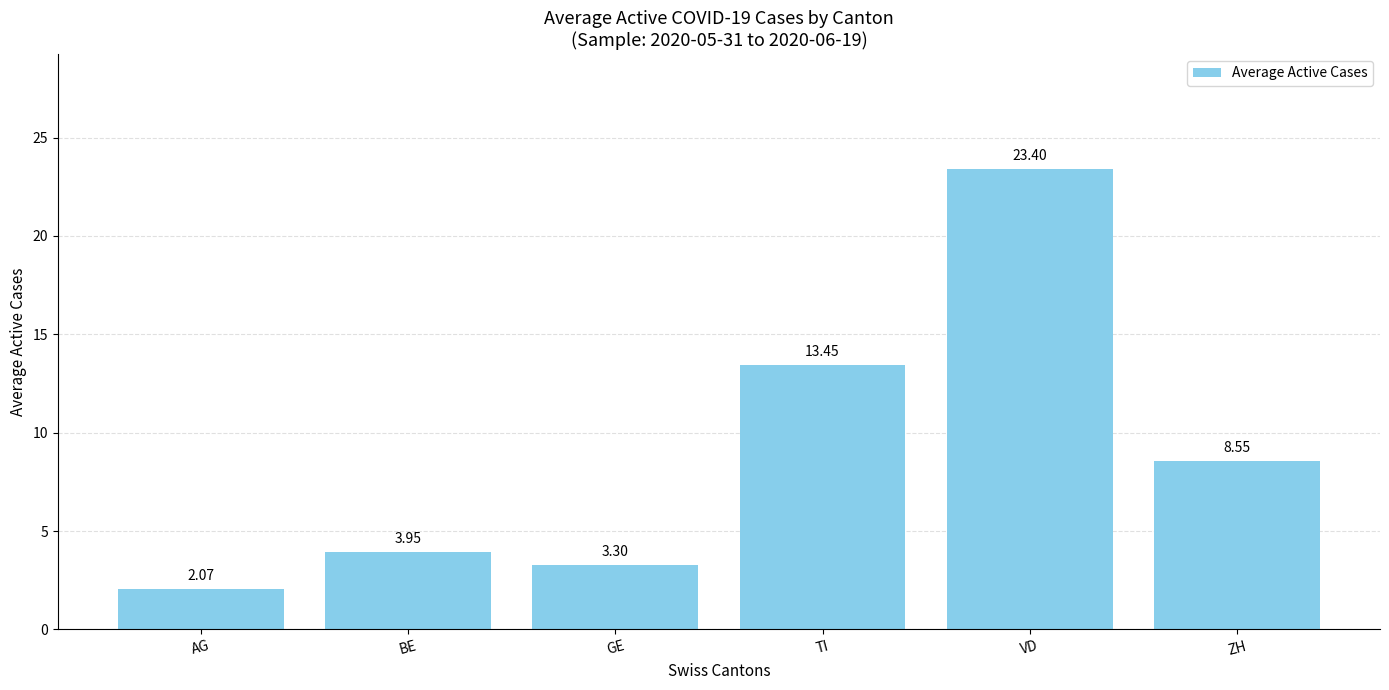

What is the label of the 4th bar from the right?

GE